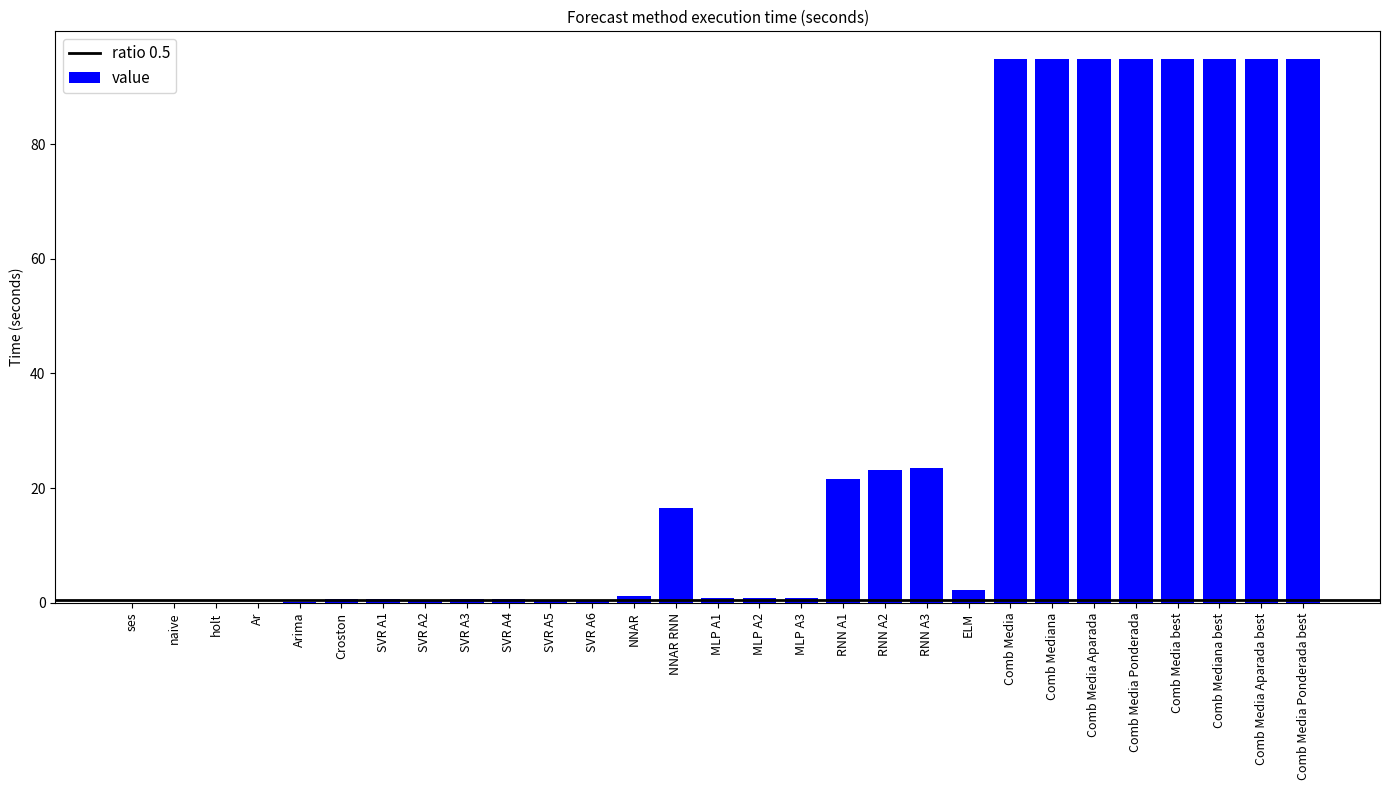

The chart shows a value of 142.2 at Comb Media. True or false?

False